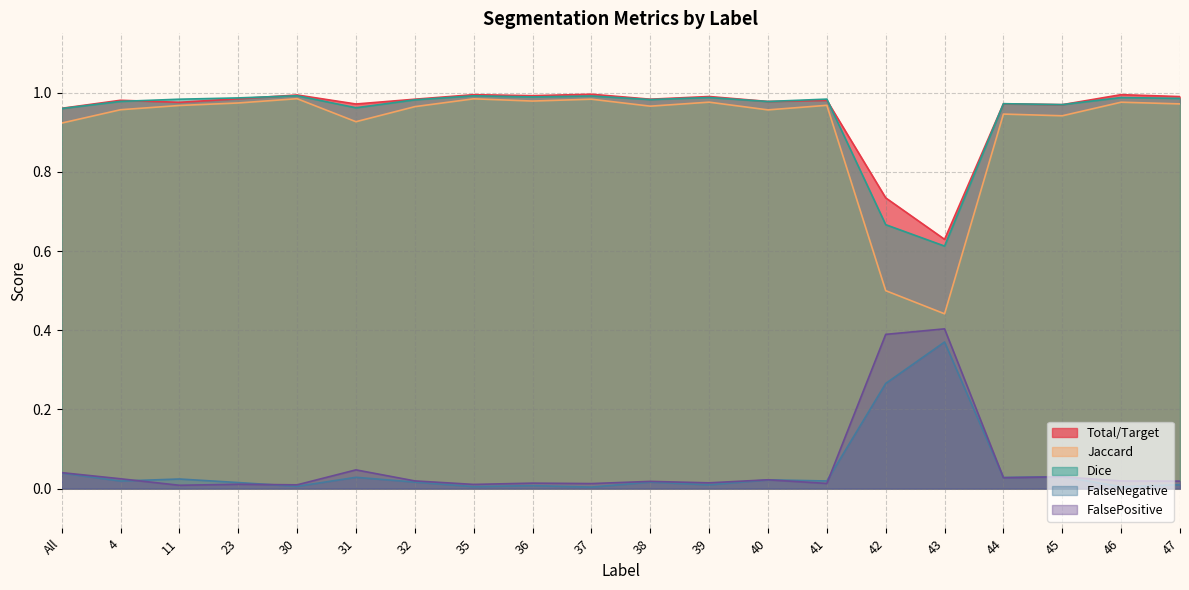

True or false: Dice and FalsePositive cross at least once.

False